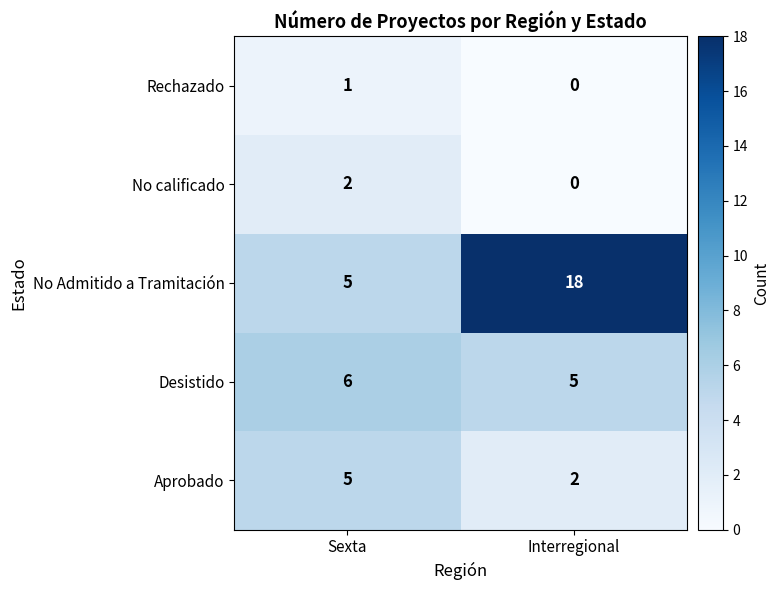

The No calificado series shows 0 at Interregional. True or false?

True